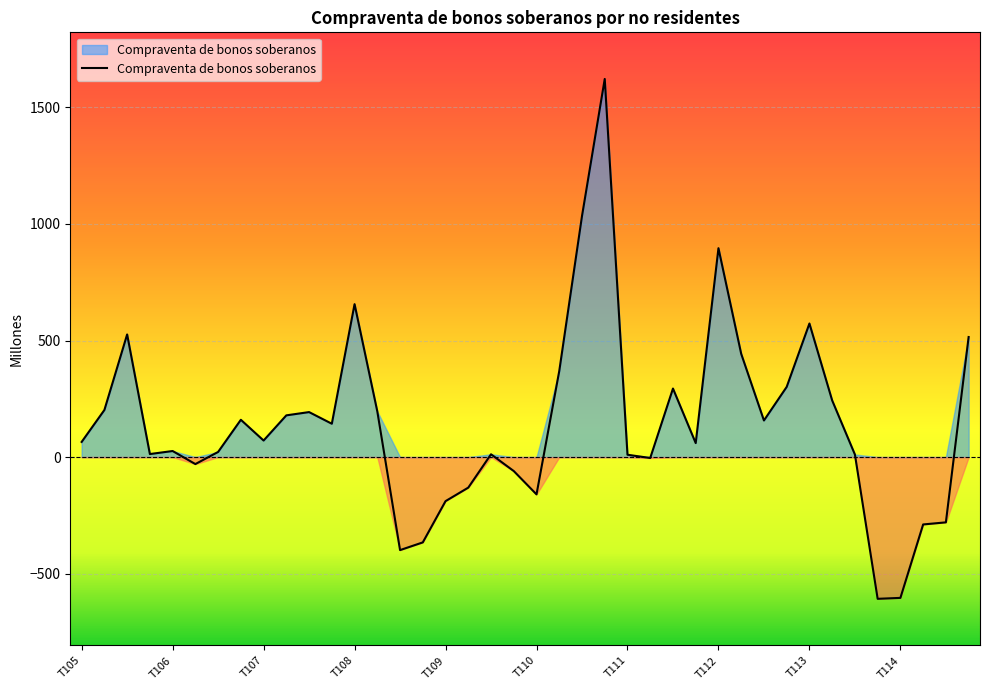

What is the minimum value shown in the chart?

-608